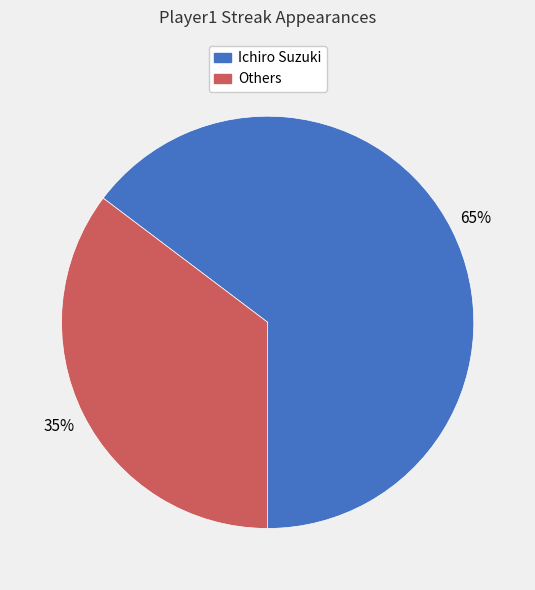

To the nearest percent, what is the average slice percentage?

50%